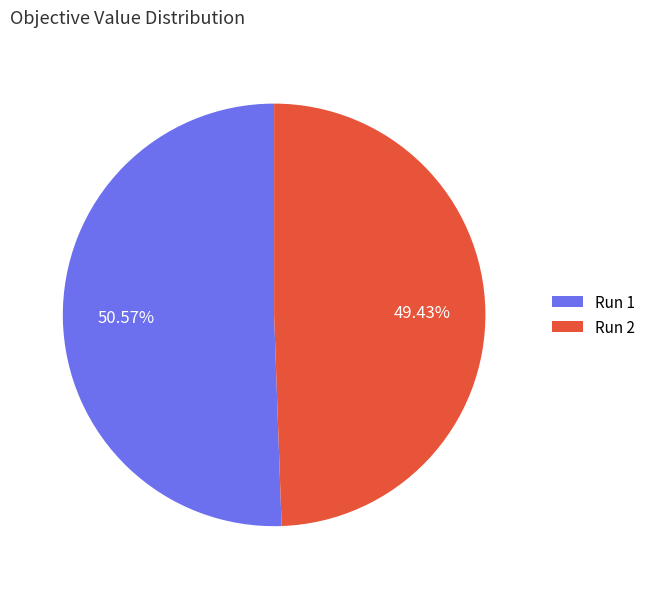

Rank the categories by value from highest to lowest.

Run 1, Run 2